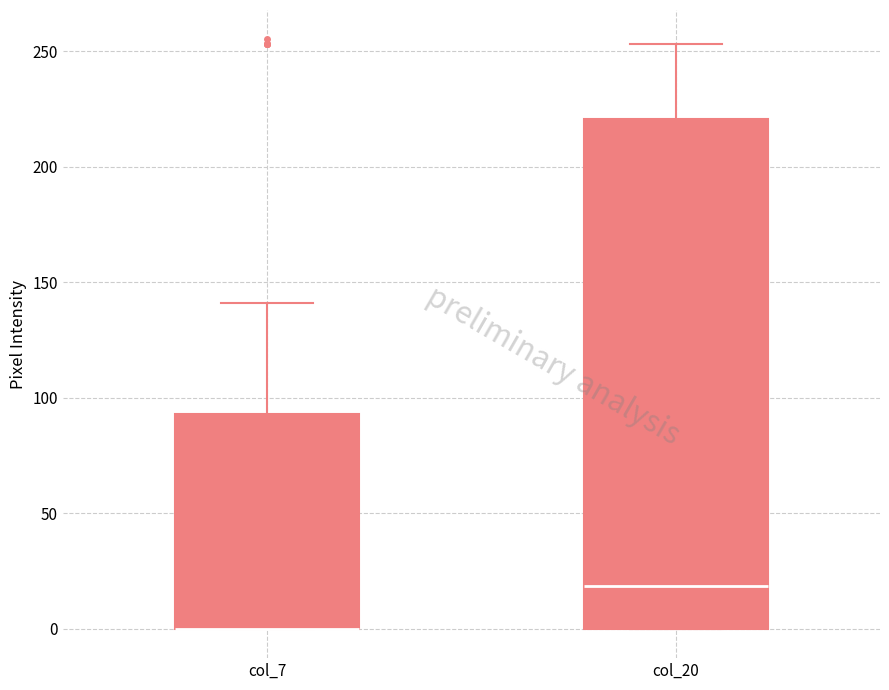

Where does the upper whisker of the box for col_7 end on the y-axis? The values are not printed on the chart, so give them approximately, as read against the axis.

140